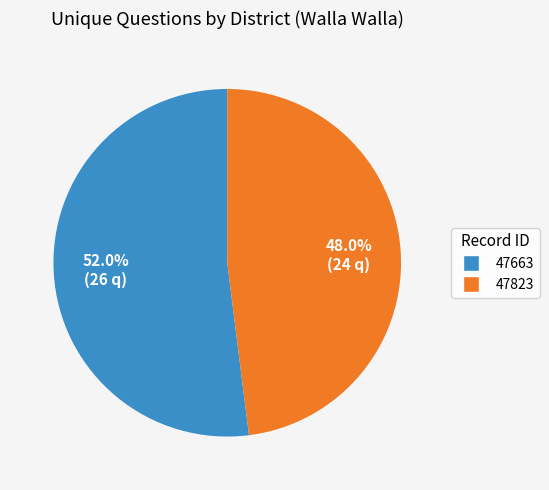

To the nearest percent, what is the average slice percentage?

50%